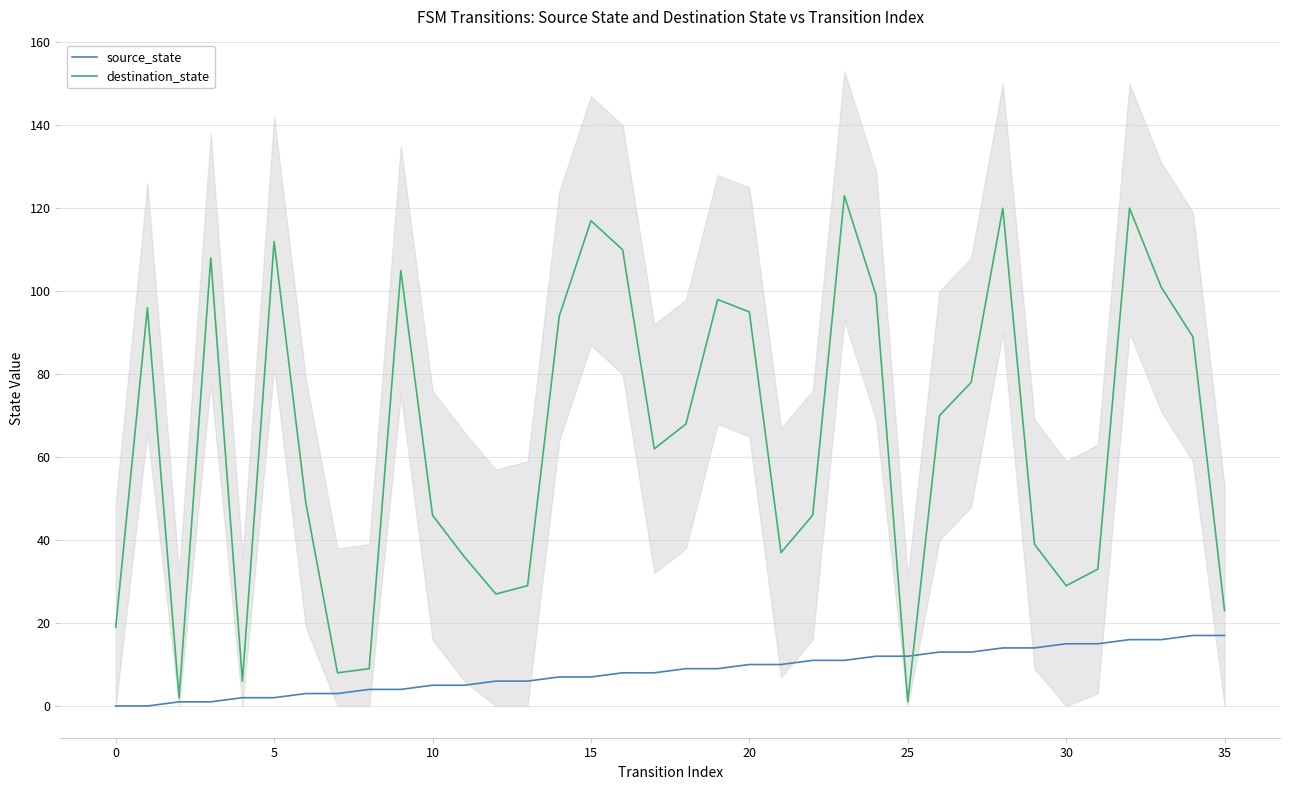

How many interior local peaks does the destination_state series have?

9